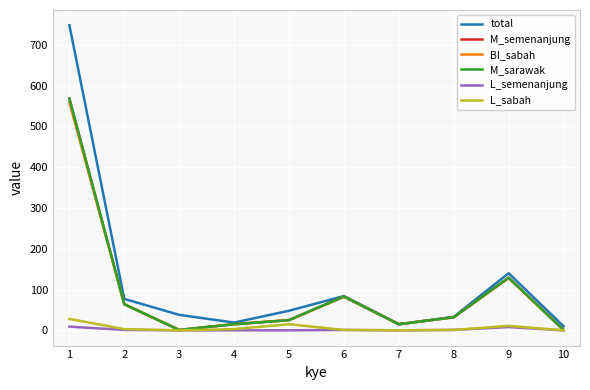

Does the chart display data point markers on the line(s)?

No